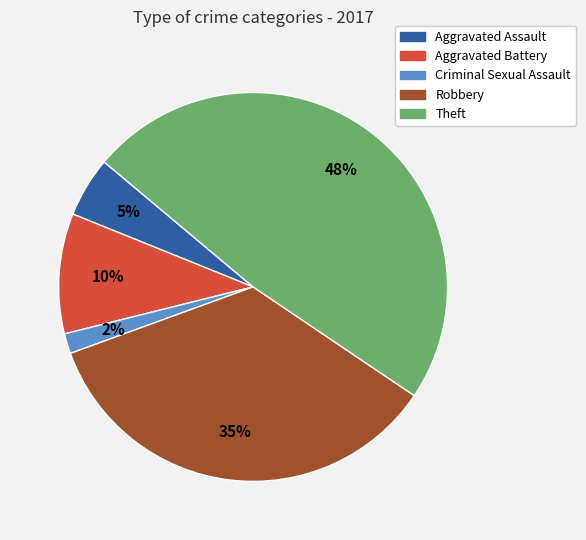

Does any single category account for the majority?

No